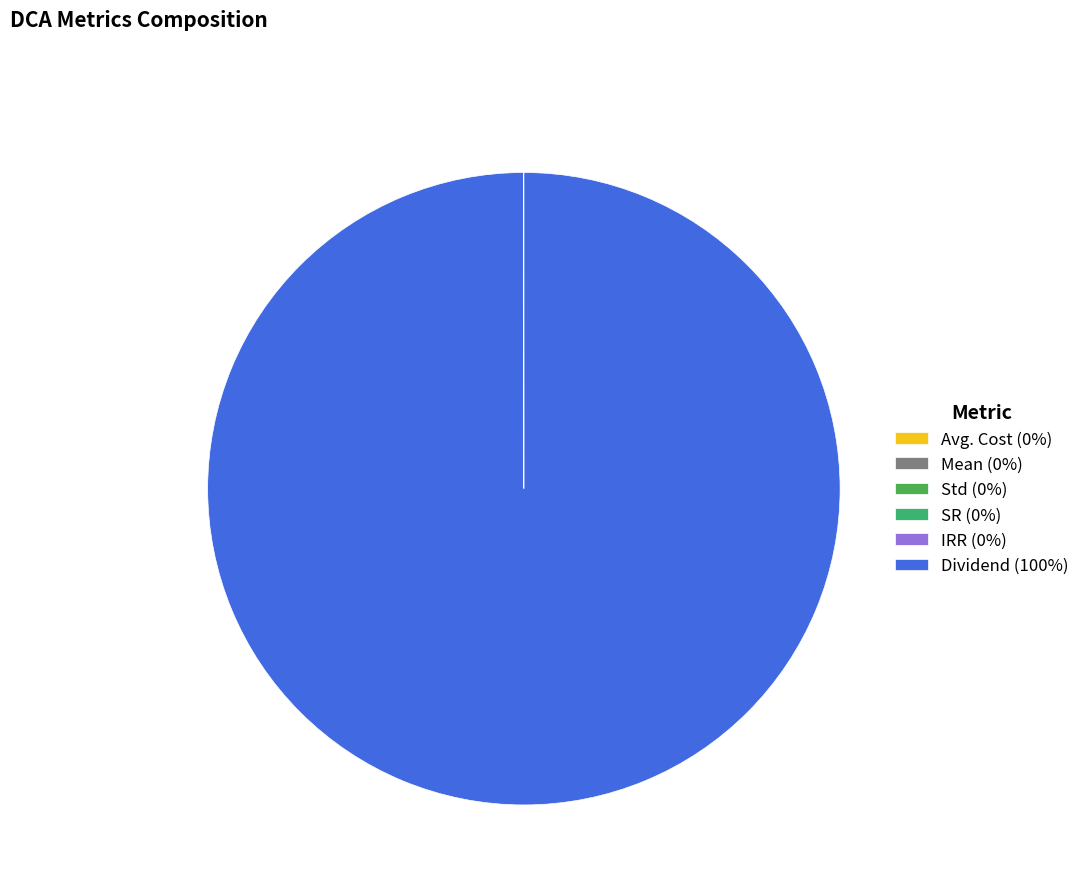

True or false: Dividend accounts for 100% of the total.

True